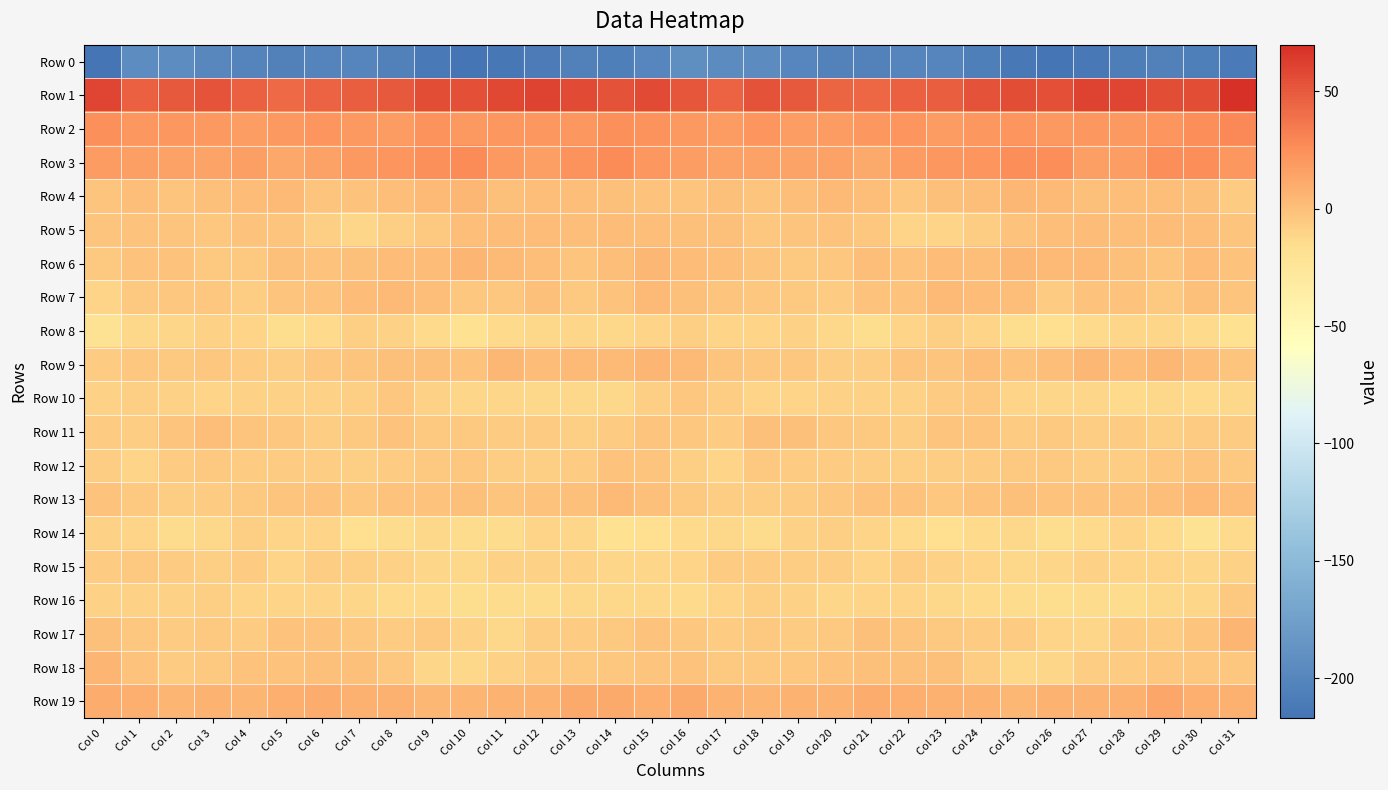

Reading right to left, list all the values displayed in this chart.

Row 0: Col 31=-210.6	Col 30=-206.0	Col 29=-204.5	Col 28=-207.1	Col 27=-213.2	Col 26=-216.4	Col 25=-213.5	Col 24=-206.5	Col 23=-201.2	Col 22=-201.3	Col 21=-203.1	Col 20=-203.4	Col 19=-199.5	Col 18=-195.6	Col 17=-194.9	Col 16=-192.1	Col 15=-199.8	Col 14=-207.0	Col 13=-204.3	Col 12=-209.8	Col 11=-214.8	Col 10=-216.0	Col 9=-211.5	Col 8=-203.7	Col 7=-200.7	Col 6=-201.9	Col 5=-203.8	Col 4=-202.3	Col 3=-198.2	Col 2=-194.5	Col 1=-194.2	Col 0=-217.1
Row 1: Col 31=69.9	Col 30=55.6	Col 29=55.5	Col 28=59.4	Col 27=60.4	Col 26=54.9	Col 25=55.9	Col 24=53.3	Col 23=48.4	Col 22=47.2	Col 21=43.7	Col 20=44.4	Col 19=50.8	Col 18=53.1	Col 17=45.3	Col 16=51.6	Col 15=57.4	Col 14=53.8	Col 13=56.7	Col 12=60.7	Col 11=58.2	Col 10=54.7	Col 9=56.0	Col 8=50.7	Col 7=48.2	Col 6=45.9	Col 5=43.0	Col 4=46.5	Col 3=52.7	Col 2=50.6	Col 1=47.4	Col 0=58.8
Row 2: Col 31=28.4	Col 30=25.8	Col 29=22.3	Col 28=20.5	Col 27=20.9	Col 26=20.3	Col 25=22.1	Col 24=20.9	Col 23=18.6	Col 22=22.4	Col 21=21.3	Col 20=18.4	Col 19=18.3	Col 18=22.0	Col 17=19.1	Col 16=20.6	Col 15=23.7	Col 14=24.3	Col 13=21.0	Col 12=20.8	Col 11=20.7	Col 10=20.4	Col 9=23.0	Col 8=18.6	Col 7=20.3	Col 6=22.4	Col 5=20.2	Col 4=17.7	Col 3=19.7	Col 2=21.2	Col 1=20.9	Col 0=24.3
Row 3: Col 31=21.4	Col 30=25.7	Col 29=25.9	Col 28=18.0	Col 27=16.8	Col 26=25.8	Col 25=25.7	Col 24=22.7	Col 23=20.8	Col 22=18.3	Col 21=11.6	Col 20=15.6	Col 19=14.5	Col 18=15.7	Col 17=16.0	Col 16=17.7	Col 15=21.5	Col 14=26.7	Col 13=23.2	Col 12=16.2	Col 11=19.7	Col 10=27.2	Col 9=24.4	Col 8=21.8	Col 7=20.5	Col 6=15.3	Col 5=12.2	Col 4=16.1	Col 3=14.2	Col 2=16.1	Col 1=17.0	Col 0=18.7
Row 4: Col 31=-5.5	Col 30=-0.3	Col 29=0.6	Col 28=1.0	Col 27=-0.3	Col 26=2.8	Col 25=4.5	Col 24=1.3	Col 23=-0.3	Col 22=-3.3	Col 21=1.2	Col 20=3.6	Col 19=1.0	Col 18=-2.9	Col 17=-0.5	Col 16=-2.9	Col 15=-1.8	Col 14=0.2	Col 13=1.0	Col 12=0.6	Col 11=0.0	Col 10=4.6	Col 9=3.0	Col 8=0.7	Col 7=-1.5	Col 6=-2.8	Col 5=3.2	Col 4=2.5	Col 3=-0.1	Col 2=-2.8	Col 1=0.5	Col 0=-2.5
Row 5: Col 31=-2.7	Col 30=1.4	Col 29=1.8	Col 28=1.0	Col 27=2.6	Col 26=0.5	Col 25=-1.8	Col 24=-7.0	Col 23=-9.7	Col 22=-10.1	Col 21=-3.3	Col 20=-1.2	Col 19=-2.5	Col 18=-3.0	Col 17=-0.6	Col 16=-0.3	Col 15=1.1	Col 14=2.6	Col 13=0.8	Col 12=2.0	Col 11=1.7	Col 10=0.7	Col 9=-4.3	Col 8=-7.8	Col 7=-10.8	Col 6=-7.7	Col 5=-2.1	Col 4=-1.2	Col 3=-3.1	Col 2=-2.3	Col 1=-0.9	Col 0=-2.6
Row 6: Col 31=-1.1	Col 30=1.8	Col 29=-2.2	Col 28=-0.0	Col 27=2.8	Col 26=3.6	Col 25=4.0	Col 24=1.4	Col 23=2.0	Col 22=-1.6	Col 21=1.1	Col 20=-3.2	Col 19=-4.7	Col 18=-2.8	Col 17=0.8	Col 16=2.0	Col 15=4.4	Col 14=1.0	Col 13=-2.4	Col 12=1.5	Col 11=2.7	Col 10=4.9	Col 9=2.4	Col 8=2.3	Col 7=0.1	Col 6=-0.9	Col 5=0.2	Col 4=-4.4	Col 3=-4.6	Col 2=-1.1	Col 1=-1.3	Col 0=-4.6
Row 7: Col 31=-2.2	Col 30=0.1	Col 29=-4.3	Col 28=-1.7	Col 27=-1.6	Col 26=-5.4	Col 25=0.5	Col 24=1.6	Col 23=3.4	Col 22=-1.0	Col 21=-1.6	Col 20=-6.1	Col 19=-4.8	Col 18=-3.1	Col 17=-2.4	Col 16=0.0	Col 15=2.7	Col 14=-1.3	Col 13=-4.1	Col 12=-0.5	Col 11=-3.7	Col 10=-3.5	Col 9=1.2	Col 8=2.8	Col 7=1.6	Col 6=-1.4	Col 5=-2.8	Col 4=-6.5	Col 3=-3.9	Col 2=-3.3	Col 1=-5.0	Col 0=-10.8
Row 8: Col 31=-17.9	Col 30=-13.5	Col 29=-11.7	Col 28=-11.2	Col 27=-13.2	Col 26=-17.1	Col 25=-15.3	Col 24=-10.8	Col 23=-7.8	Col 22=-10.5	Col 21=-16.2	Col 20=-12.3	Col 19=-9.1	Col 18=-10.6	Col 17=-10.2	Col 16=-8.3	Col 15=-9.8	Col 14=-12.7	Col 13=-11.1	Col 12=-12.0	Col 11=-14.0	Col 10=-17.6	Col 9=-13.5	Col 8=-9.4	Col 7=-8.2	Col 6=-13.3	Col 5=-15.5	Col 4=-10.4	Col 3=-9.6	Col 2=-11.2	Col 1=-12.8	Col 0=-18.9
Row 9: Col 31=-2.2	Col 30=1.5	Col 29=3.9	Col 28=2.3	Col 27=4.7	Col 26=0.7	Col 25=-1.1	Col 24=1.1	Col 23=-2.3	Col 22=-2.2	Col 21=-6.4	Col 20=-6.7	Col 19=-3.4	Col 18=-4.0	Col 17=-2.5	Col 16=3.4	Col 15=5.8	Col 14=3.0	Col 13=3.6	Col 12=2.6	Col 11=4.3	Col 10=-1.0	Col 9=0.3	Col 8=-0.1	Col 7=-2.6	Col 6=-3.4	Col 5=-7.3	Col 4=-5.2	Col 3=-3.2	Col 2=-4.4	Col 1=-3.4	Col 0=-5.6
Row 10: Col 31=-12.7	Col 30=-13.5	Col 29=-12.4	Col 28=-13.6	Col 27=-11.6	Col 26=-11.0	Col 25=-10.6	Col 24=-5.0	Col 23=-5.7	Col 22=-9.6	Col 21=-9.0	Col 20=-9.7	Col 19=-9.7	Col 18=-9.9	Col 17=-7.3	Col 16=-3.9	Col 15=-7.7	Col 14=-12.4	Col 13=-13.0	Col 12=-12.8	Col 11=-11.4	Col 10=-11.4	Col 9=-8.7	Col 8=-4.0	Col 7=-7.8	Col 6=-8.9	Col 5=-9.6	Col 4=-9.2	Col 3=-10.3	Col 2=-9.1	Col 1=-7.9	Col 0=-8.8
Row 11: Col 31=-5.9	Col 30=-5.7	Col 29=-8.4	Col 28=-6.3	Col 27=-6.3	Col 26=-4.3	Col 25=-5.4	Col 24=-2.2	Col 23=-2.2	Col 22=-6.8	Col 21=-4.9	Col 20=-3.4	Col 19=0.2	Col 18=-0.1	Col 17=-5.3	Col 16=-3.7	Col 15=-2.0	Col 14=-6.3	Col 13=-8.1	Col 12=-6.2	Col 11=-5.7	Col 10=-4.6	Col 9=-4.5	Col 8=-1.1	Col 7=-4.2	Col 6=-6.7	Col 5=-3.9	Col 4=-2.5	Col 3=1.1	Col 2=-2.3	Col 1=-6.5	Col 0=-5.4
Row 12: Col 31=-4.5	Col 30=-2.3	Col 29=-4.0	Col 28=-7.3	Col 27=-7.4	Col 26=-4.2	Col 25=-4.2	Col 24=-5.7	Col 23=-6.7	Col 22=-7.8	Col 21=-6.7	Col 20=-5.8	Col 19=-5.7	Col 18=-4.2	Col 17=-10.4	Col 16=-7.8	Col 15=-2.3	Col 14=-1.7	Col 13=-5.8	Col 12=-7.8	Col 11=-6.6	Col 10=-3.4	Col 9=-4.9	Col 8=-5.7	Col 7=-7.6	Col 6=-7.4	Col 5=-6.2	Col 4=-6.1	Col 3=-4.8	Col 2=-6.1	Col 1=-10.6	Col 0=-7.0
Row 13: Col 31=1.3	Col 30=3.1	Col 29=1.5	Col 28=-1.6	Col 27=-1.8	Col 26=-1.1	Col 25=-0.5	Col 24=-1.2	Col 23=-3.1	Col 22=-1.8	Col 21=-1.5	Col 20=-3.7	Col 19=-5.8	Col 18=-7.3	Col 17=-6.5	Col 16=-4.9	Col 15=-0.4	Col 14=3.7	Col 13=-0.6	Col 12=-1.1	Col 11=-2.3	Col 10=-0.1	Col 9=-1.1	Col 8=-1.7	Col 7=-3.1	Col 6=-1.0	Col 5=-2.3	Col 4=-5.1	Col 3=-6.0	Col 2=-7.4	Col 1=-4.3	Col 0=-1.4
Row 14: Col 31=-13.1	Col 30=-19.2	Col 29=-13.7	Col 28=-9.8	Col 27=-13.3	Col 26=-15.7	Col 25=-12.8	Col 24=-13.7	Col 23=-17.2	Col 22=-13.1	Col 21=-9.7	Col 20=-8.5	Col 19=-9.7	Col 18=-14.8	Col 17=-12.7	Col 16=-13.2	Col 15=-17.3	Col 14=-18.3	Col 13=-11.3	Col 12=-10.3	Col 11=-14.8	Col 10=-14.8	Col 9=-12.5	Col 8=-15.2	Col 7=-16.8	Col 6=-10.7	Col 5=-10.0	Col 4=-7.8	Col 3=-12.0	Col 2=-14.6	Col 1=-10.3	Col 0=-9.4
Row 15: Col 31=-9.5	Col 30=-10.9	Col 29=-10.2	Col 28=-9.7	Col 27=-8.9	Col 26=-11.0	Col 25=-12.5	Col 24=-10.2	Col 23=-8.6	Col 22=-7.1	Col 21=-10.1	Col 20=-7.4	Col 19=-7.0	Col 18=-6.2	Col 17=-5.9	Col 16=-10.5	Col 15=-11.7	Col 14=-11.6	Col 13=-9.4	Col 12=-9.7	Col 11=-9.1	Col 10=-12.0	Col 9=-11.8	Col 8=-9.6	Col 7=-7.8	Col 6=-7.4	Col 5=-10.7	Col 4=-5.7	Col 3=-7.7	Col 2=-5.6	Col 1=-4.9	Col 0=-5.4
Row 16: Col 31=-5.1	Col 30=-11.0	Col 29=-12.5	Col 28=-14.3	Col 27=-15.2	Col 26=-15.4	Col 25=-14.9	Col 24=-13.3	Col 23=-12.1	Col 22=-10.4	Col 21=-10.1	Col 20=-11.1	Col 19=-8.8	Col 18=-8.3	Col 17=-10.6	Col 16=-13.4	Col 15=-12.5	Col 14=-12.9	Col 13=-12.6	Col 12=-15.1	Col 11=-15.1	Col 10=-15.4	Col 9=-14.1	Col 8=-13.3	Col 7=-11.3	Col 6=-9.9	Col 5=-10.7	Col 4=-10.2	Col 3=-8.1	Col 2=-9.4	Col 1=-9.2	Col 0=-9.5
Row 17: Col 31=5.6	Col 30=-2.0	Col 29=-6.1	Col 28=-5.6	Col 27=-11.2	Col 26=-10.8	Col 25=-6.2	Col 24=-5.4	Col 23=-4.2	Col 22=-2.9	Col 21=-0.5	Col 20=-4.6	Col 19=-5.3	Col 18=-4.7	Col 17=-6.0	Col 16=-4.1	Col 15=-0.7	Col 14=-4.9	Col 13=-5.7	Col 12=-7.0	Col 11=-12.5	Col 10=-9.0	Col 9=-5.1	Col 8=-5.6	Col 7=-3.9	Col 6=-1.8	Col 5=-1.3	Col 4=-5.4	Col 3=-4.7	Col 2=-5.8	Col 1=-4.0	Col 0=-0.0
Row 18: Col 31=-3.4	Col 30=-3.8	Col 29=-3.7	Col 28=-5.5	Col 27=-7.0	Col 26=-11.3	Col 25=-12.0	Col 24=-6.6	Col 23=-0.6	Col 22=-0.2	Col 21=-0.7	Col 20=-1.6	Col 19=-3.2	Col 18=-5.1	Col 17=-4.8	Col 16=-1.0	Col 15=-2.0	Col 14=-3.7	Col 13=-4.5	Col 12=-5.7	Col 11=-8.6	Col 10=-12.2	Col 9=-10.9	Col 8=-3.5	Col 7=-0.4	Col 6=-0.1	Col 5=-1.0	Col 4=-1.7	Col 3=-4.1	Col 2=-5.8	Col 1=-1.8	Col 0=5.1
Row 19: Col 31=7.9	Col 30=9.0	Col 29=13.0	Col 28=8.1	Col 27=6.4	Col 26=6.4	Col 25=3.8	Col 24=7.1	Col 23=7.7	Col 22=8.8	Col 21=9.8	Col 20=6.6	Col 19=6.7	Col 18=5.6	Col 17=7.0	Col 16=10.6	Col 15=8.8	Col 14=11.2	Col 13=11.4	Col 12=6.7	Col 11=6.7	Col 10=5.6	Col 9=4.2	Col 8=8.2	Col 7=7.3	Col 6=10.1	Col 5=9.0	Col 4=6.0	Col 3=6.9	Col 2=5.3	Col 1=8.9	Col 0=10.4